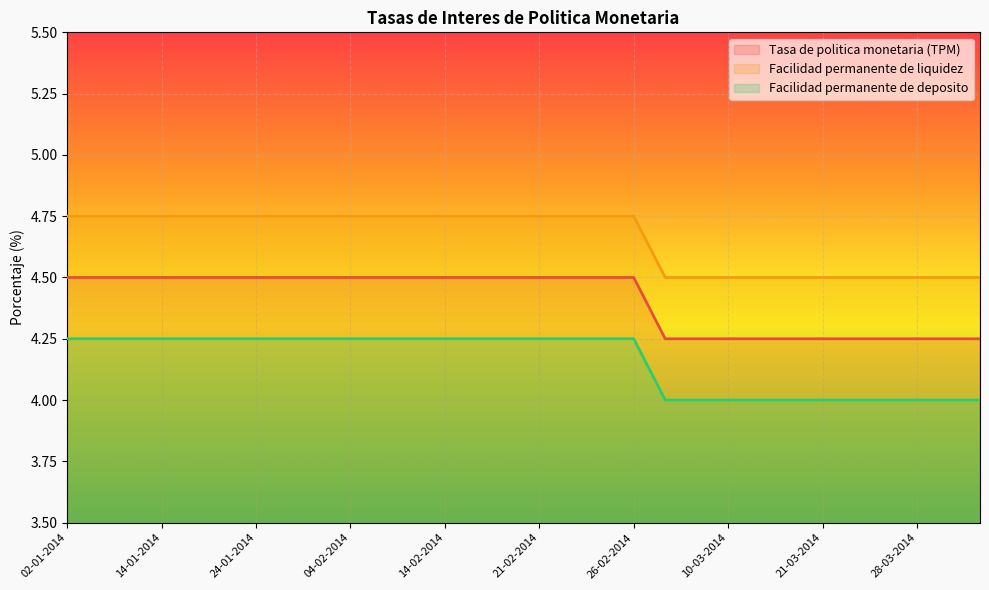

True or false: Facilidad permanente de liquidez and Facilidad permanente de deposito cross at least once.

False